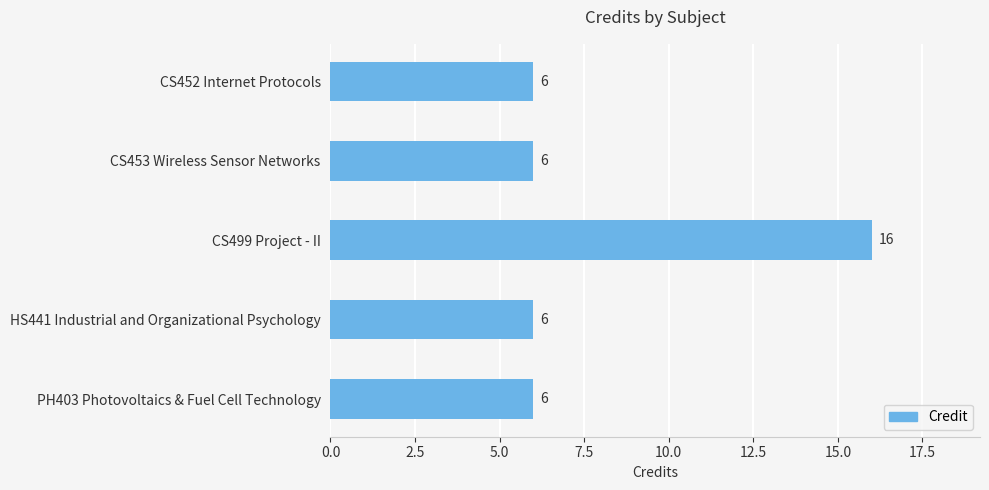

Count the number of data series in this chart.

1